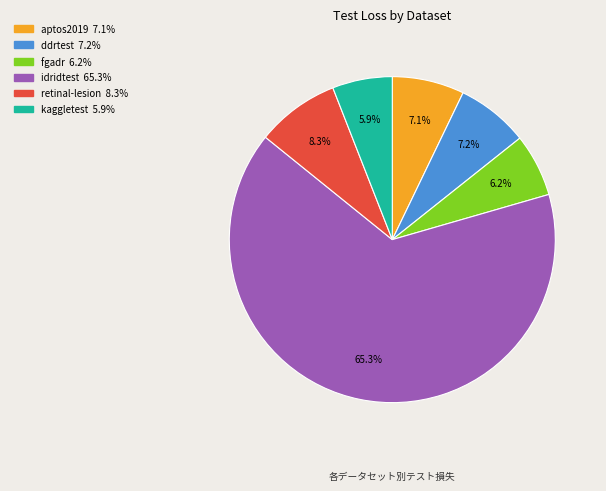

To the nearest percent, what is the combined percentage of kaggletest and idridtest?

71%